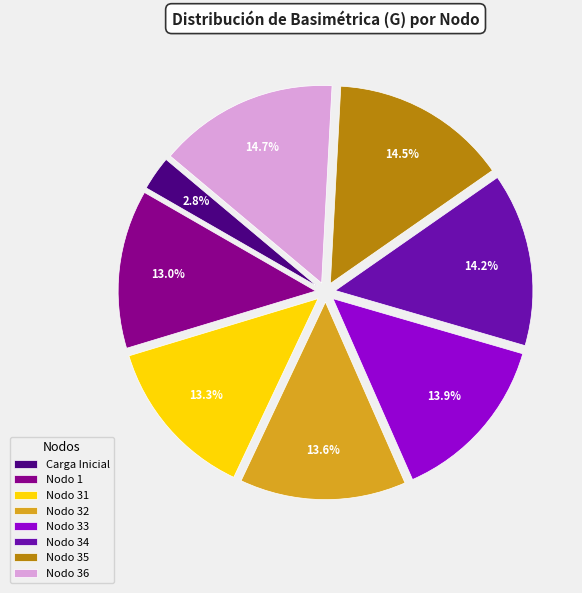

Count the number of slices in the pie.

8